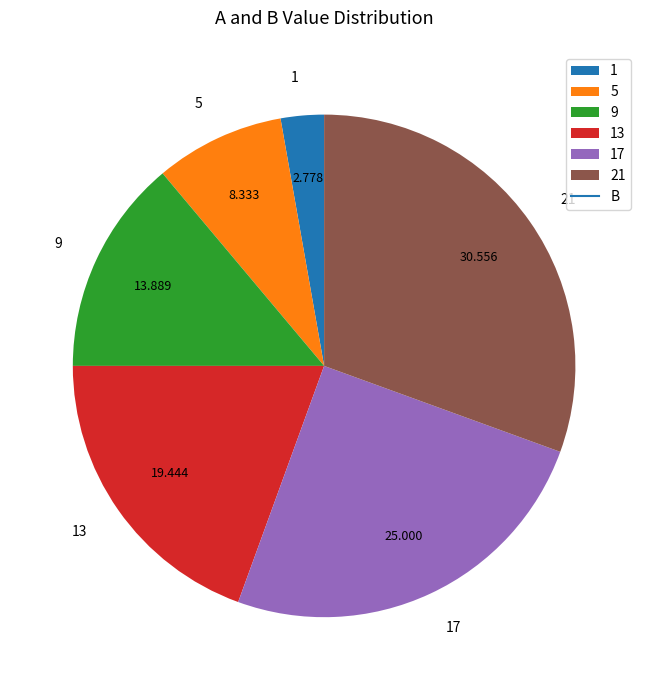

Is it true that 21 is 40% of the pie?

False